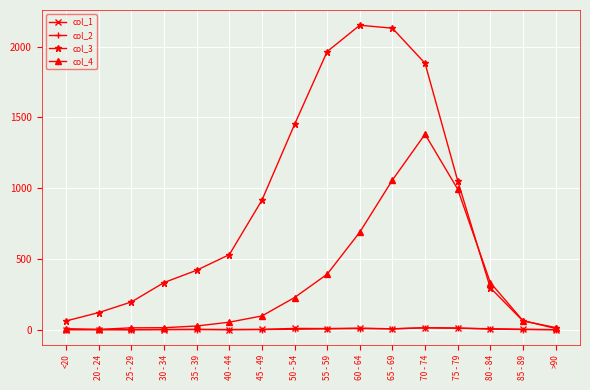

How many interior local peaks does the col_3 series have?

1